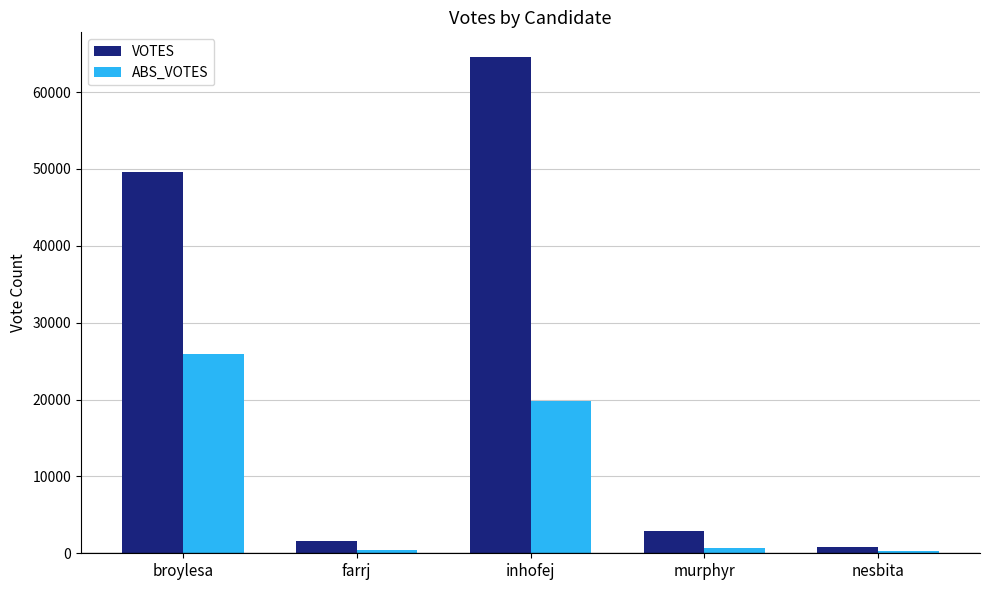

At nesbita, list the series in order from largest to smallest.

VOTES, ABS_VOTES